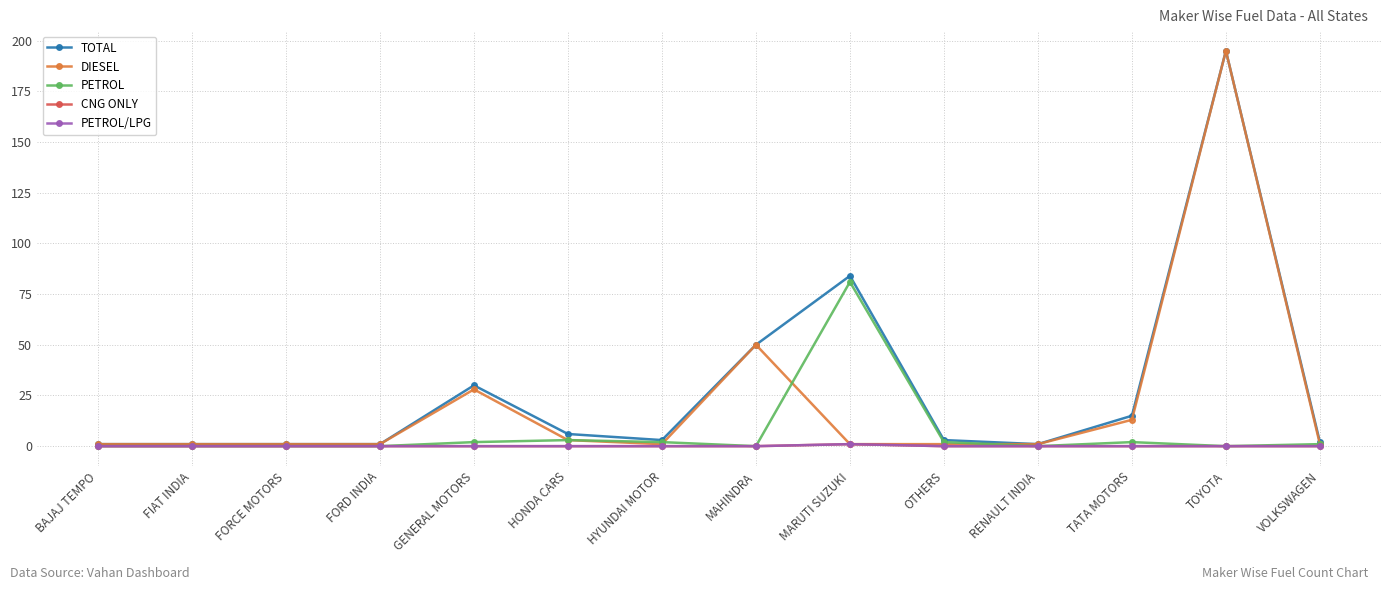

How many lines are shown in the chart?

5